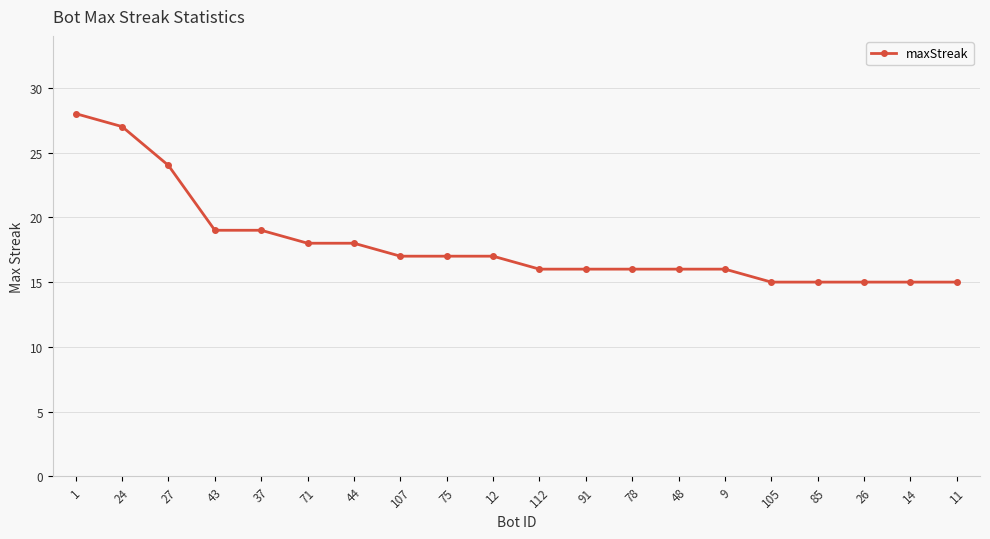

What is the difference between the maximum and minimum values?

13